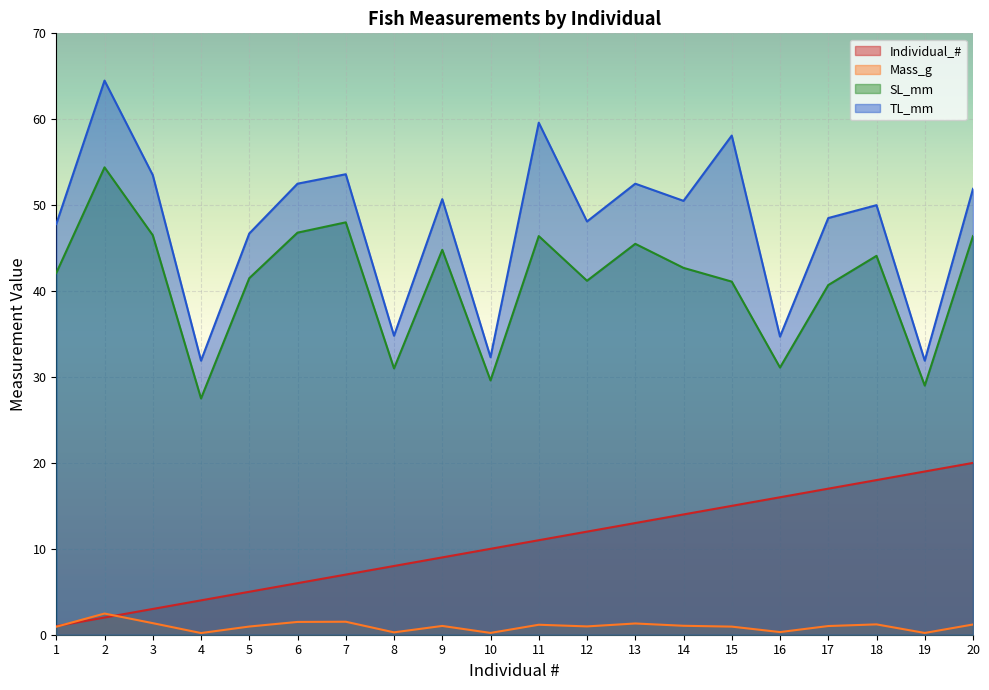

Count the number of categories in the chart.

20